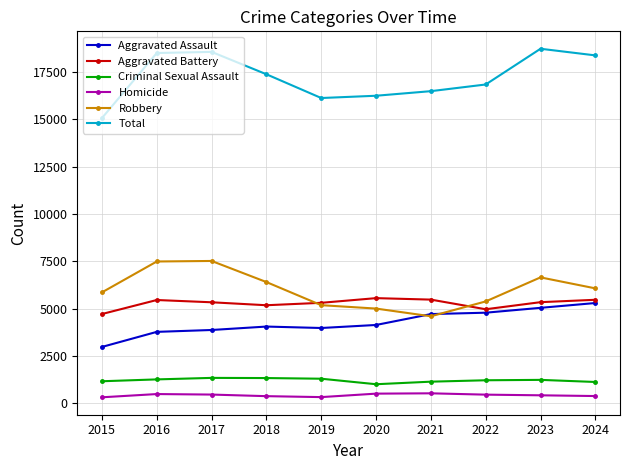

How many distinct data groups are displayed?

6